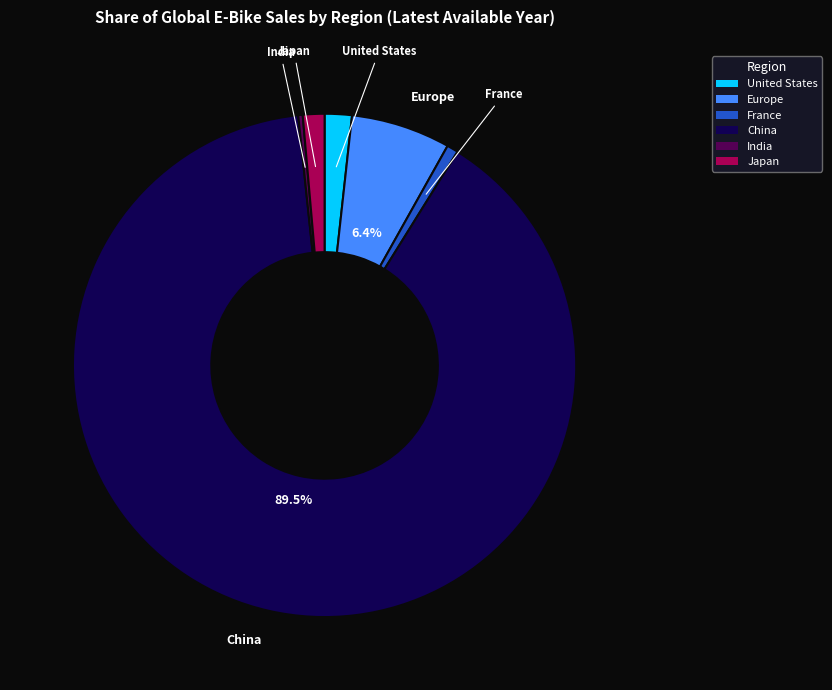

Which has a higher value, Japan or Europe?

Europe